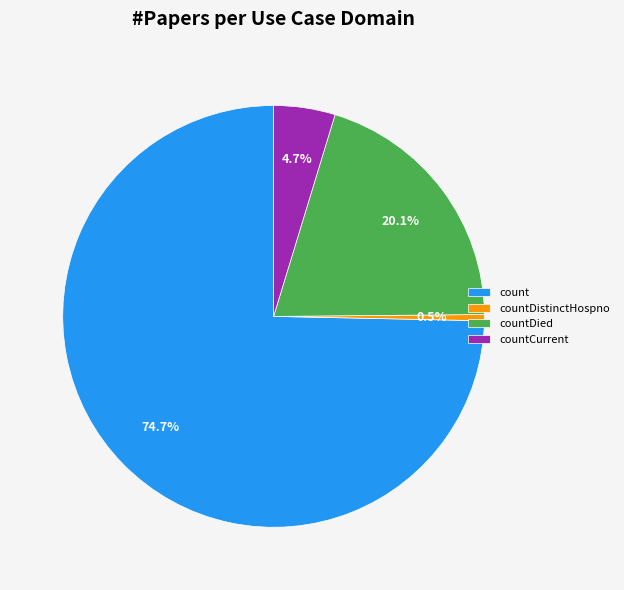

Which slice is the smallest?

countDistinctHospno